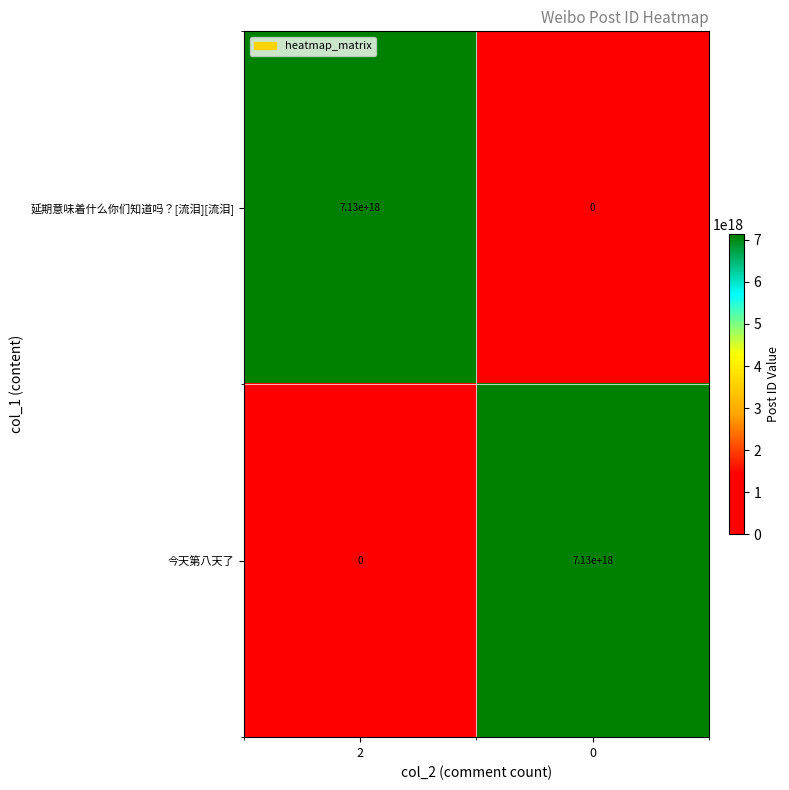

Rank the series at 2 from lowest to highest value.

今天第八天了, 延期意味着什么你们知道吗？[流泪][流泪]